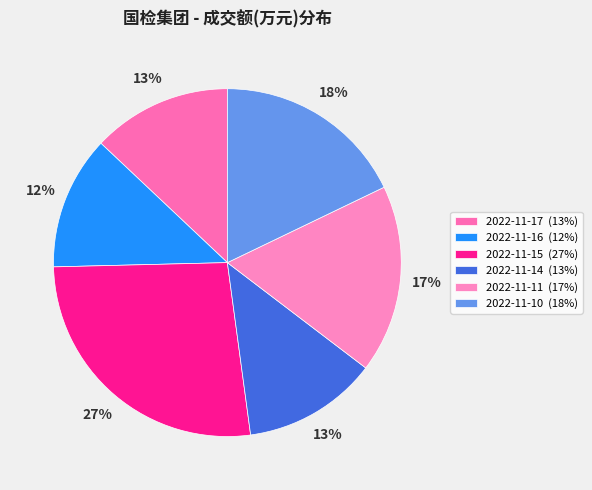

True or false: 2022-11-10 accounts for 6% of the total.

False